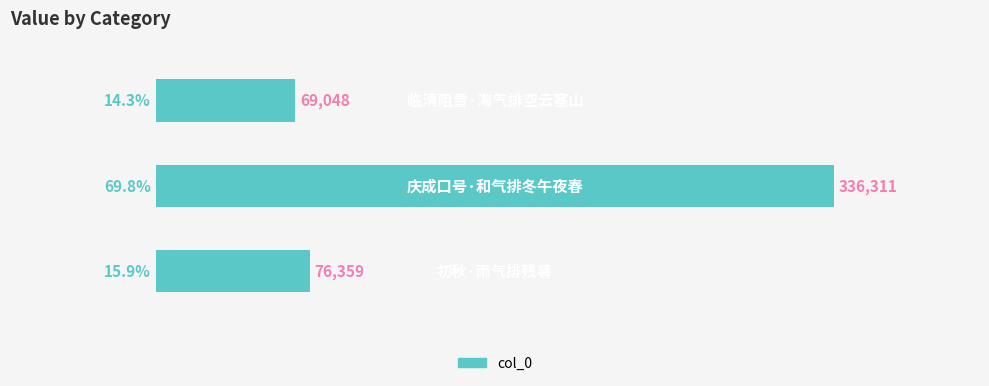

How many data points does each series have?

3